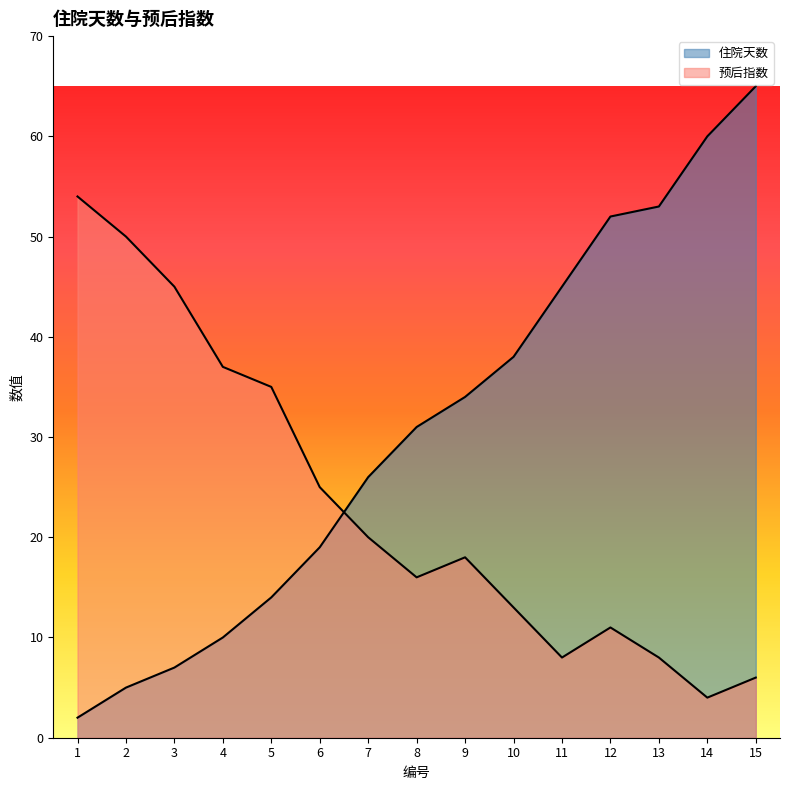

Between 3 and 7, which series saw the biggest shift?

预后指数